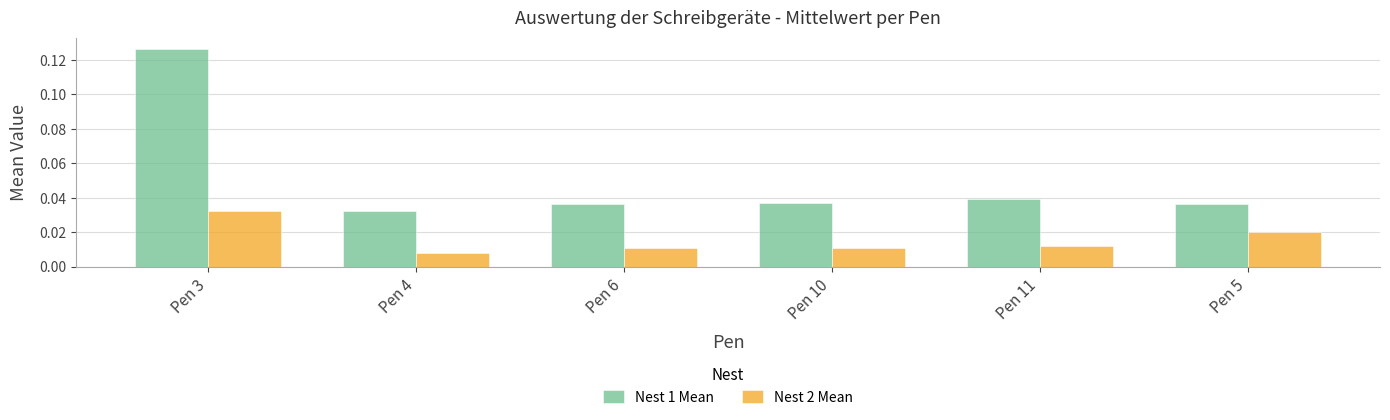

Is it true that Nest 1 Mean equals 0.1 at Pen 5?

False